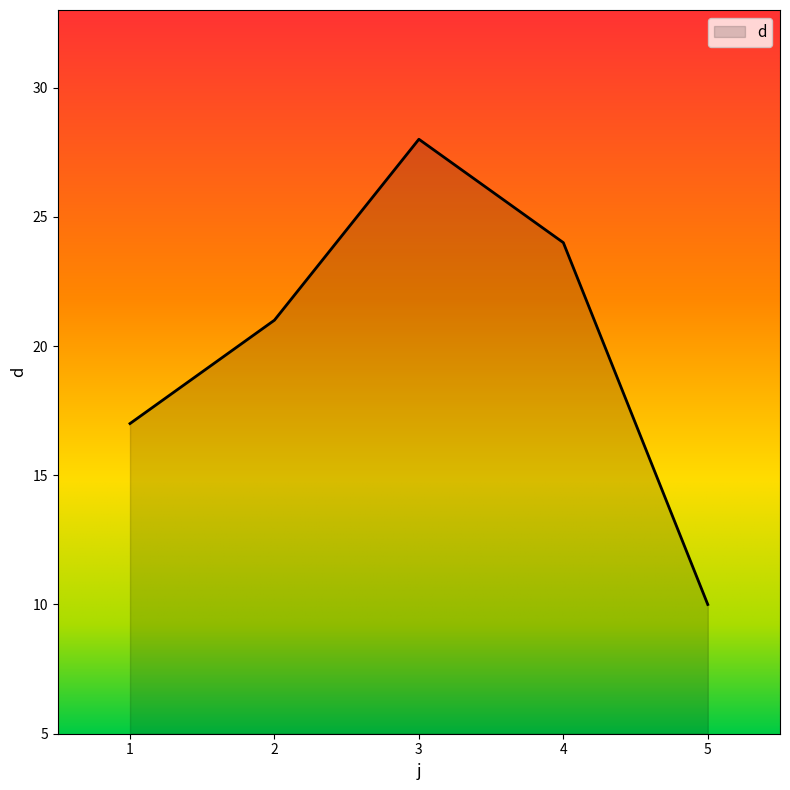

What is the approximate value at 3?

28